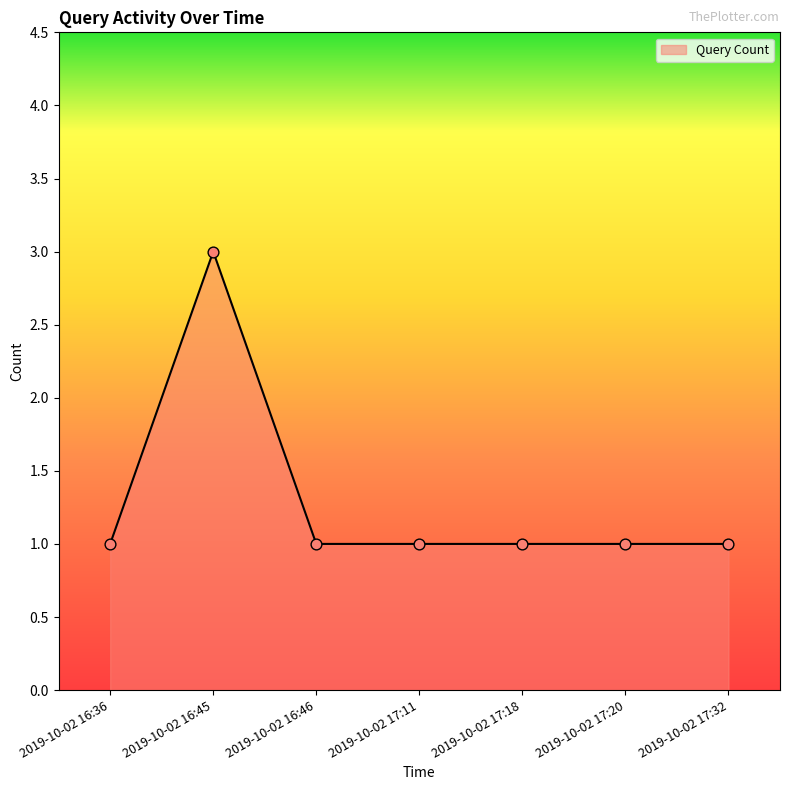

Approximately how many times larger is the value at 2019-10-02 17:32 compared to 2019-10-02 16:45?

0.3